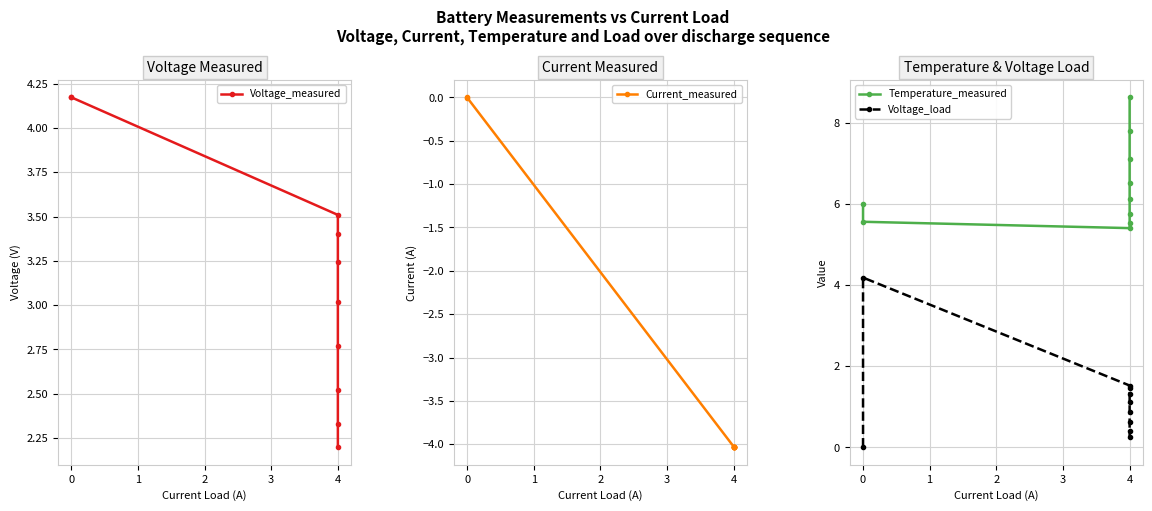

What is the difference between the highest and lowest values at 1?

9.4